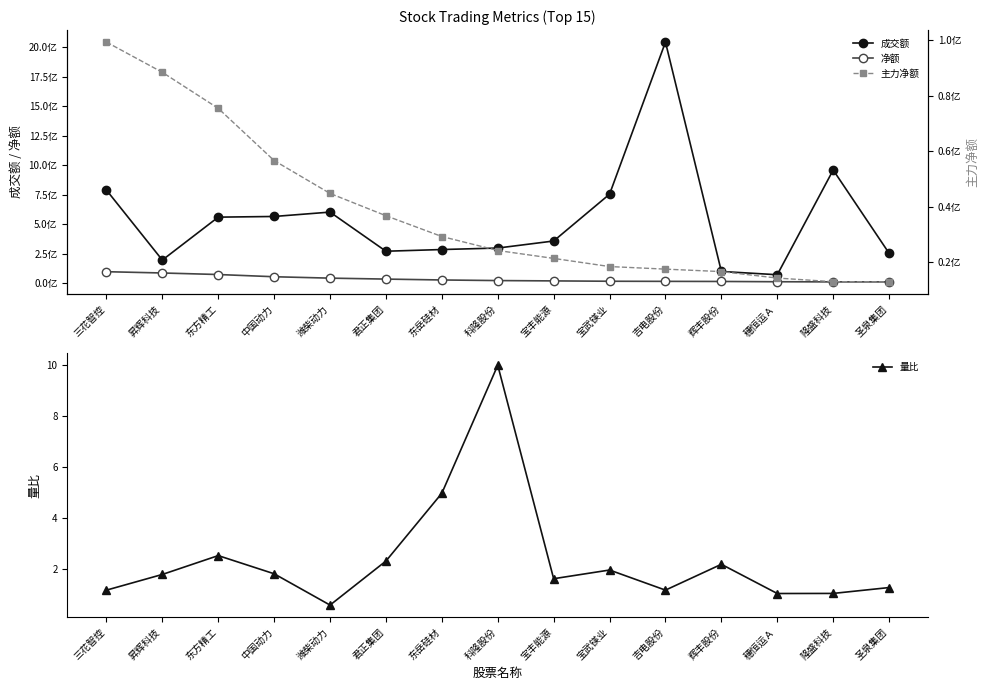

Between 宝丰能源 and 宝武镁业, which is larger?

宝武镁业